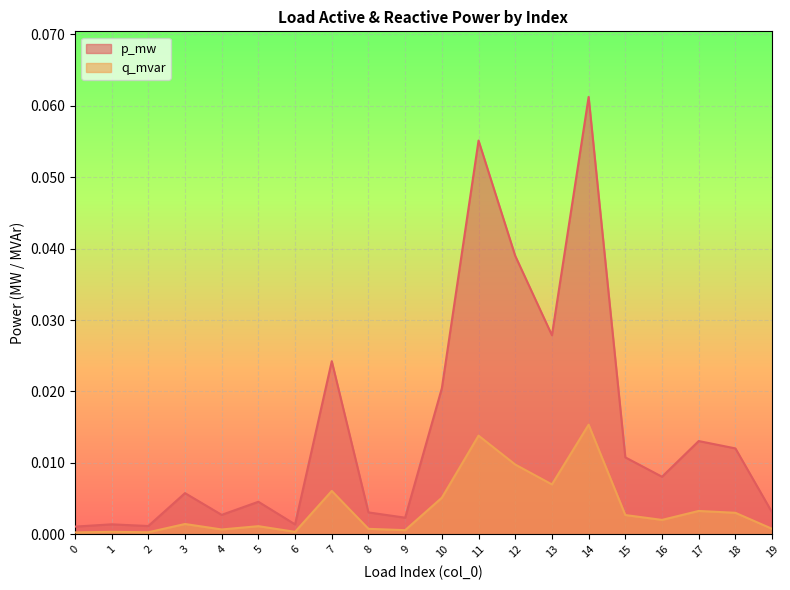

The value of q_mvar at 13 is 0.0. True or false?

True